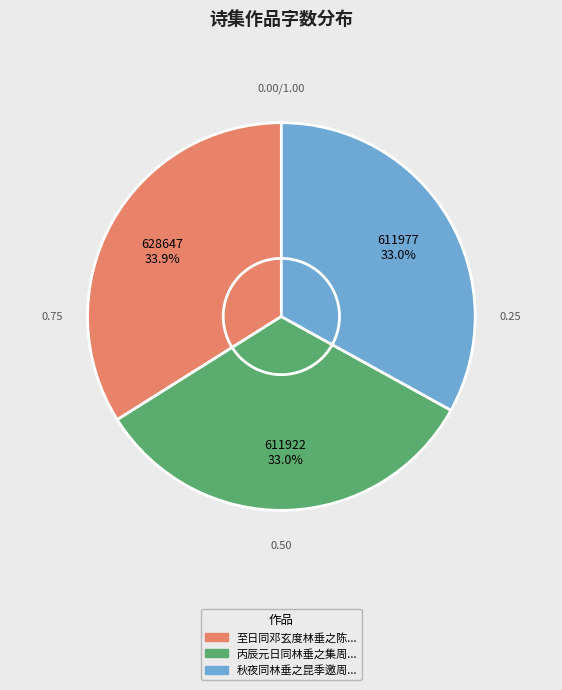

Does any single category account for the majority?

No